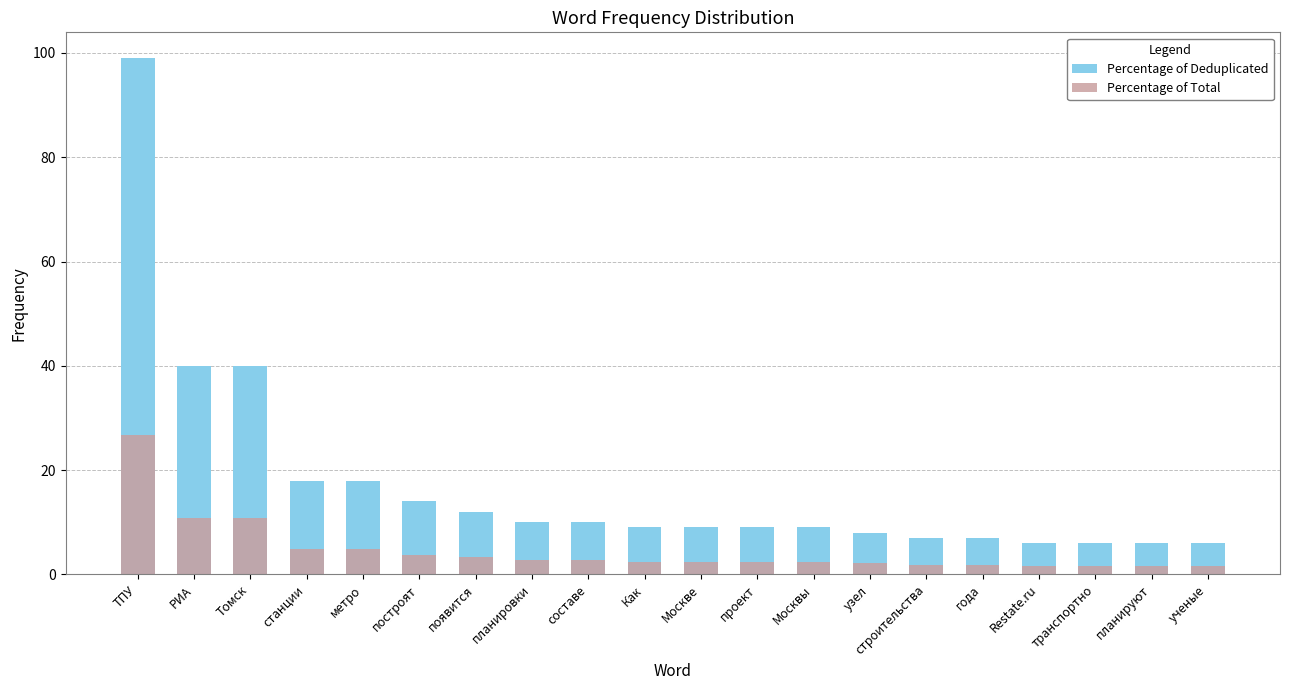

Is the value of Percentage of Deduplicated at составе greater than the value of Percentage of Total at узел?

Yes